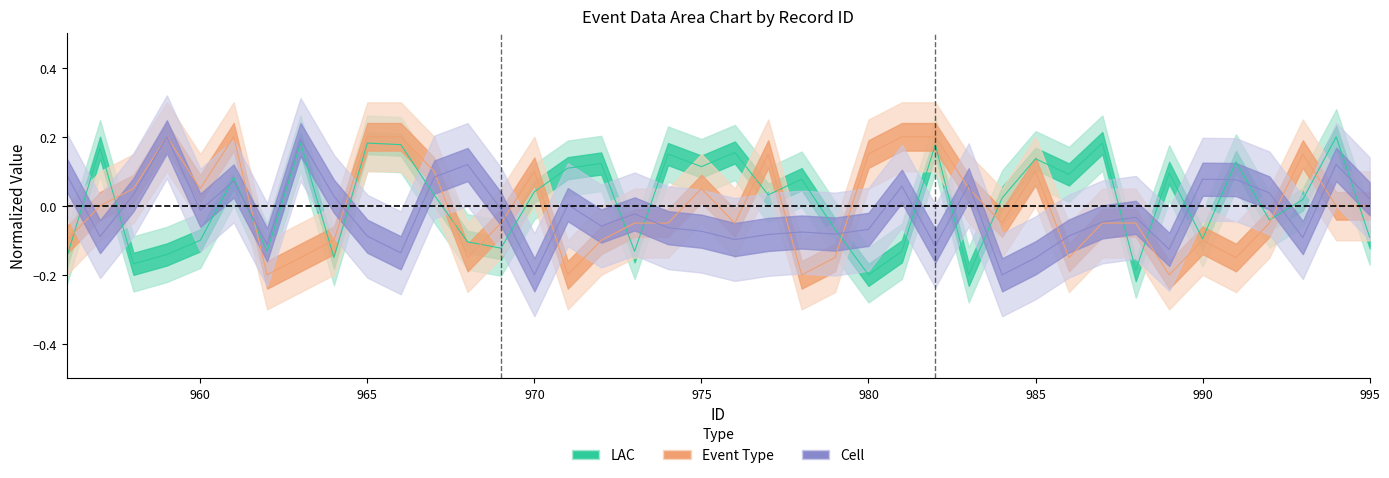

Is this an area chart (filled region under the line)?

No